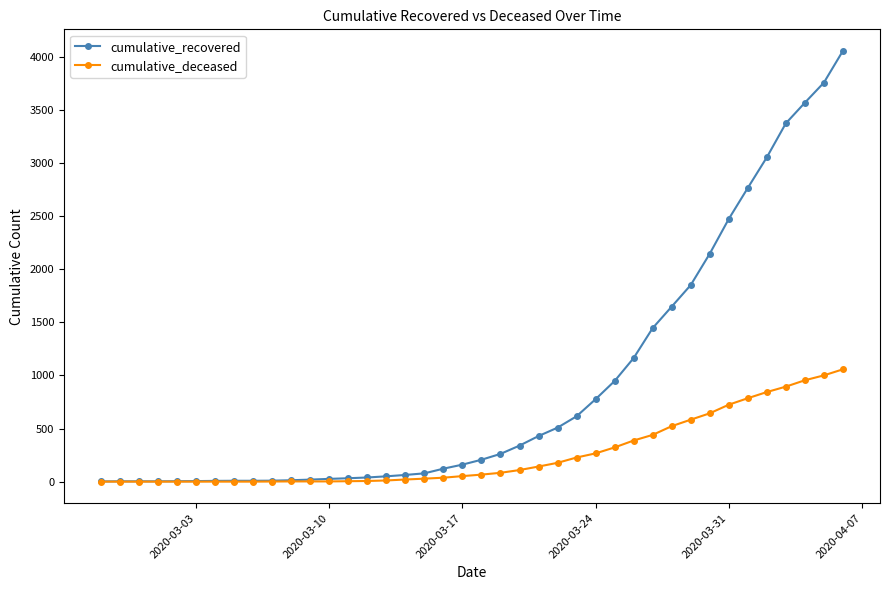

Which series has the widest spread of values?

cumulative_recovered